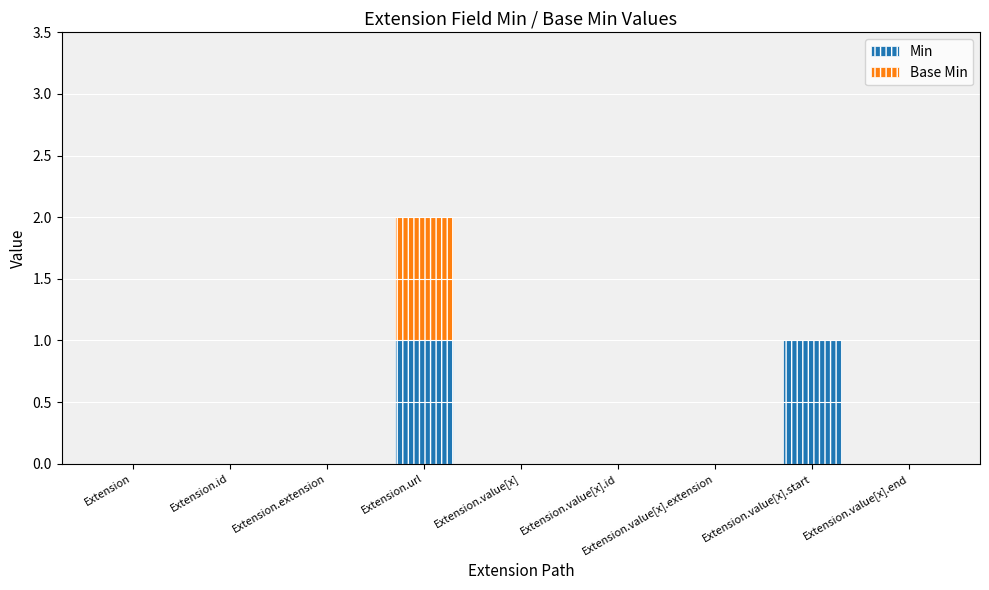

At which category is the sum across all series the highest?

Extension.url